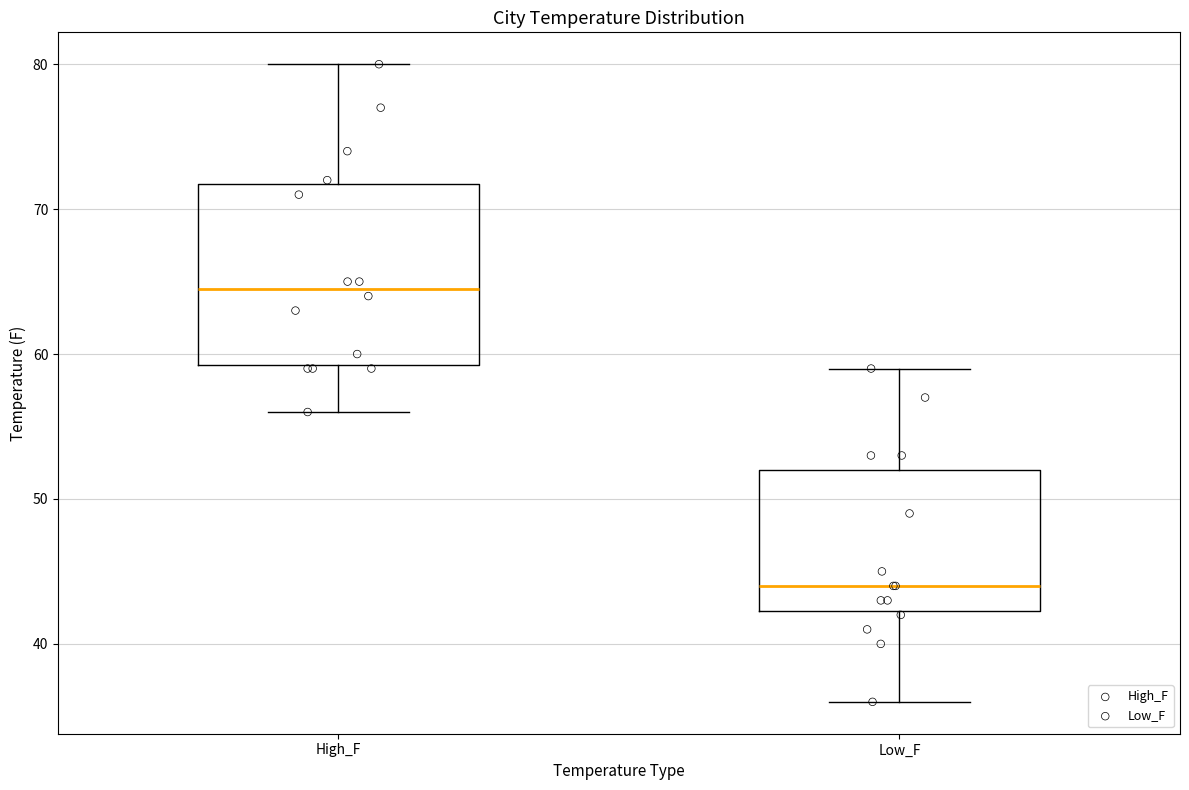

Which box has the highest median line?

High_F